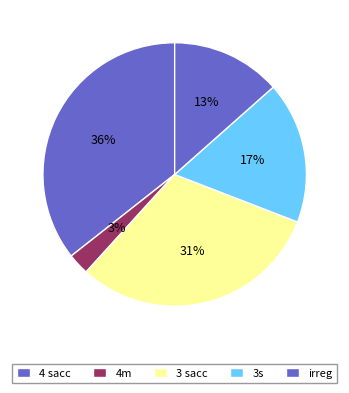

How many segments does this pie chart have?

5